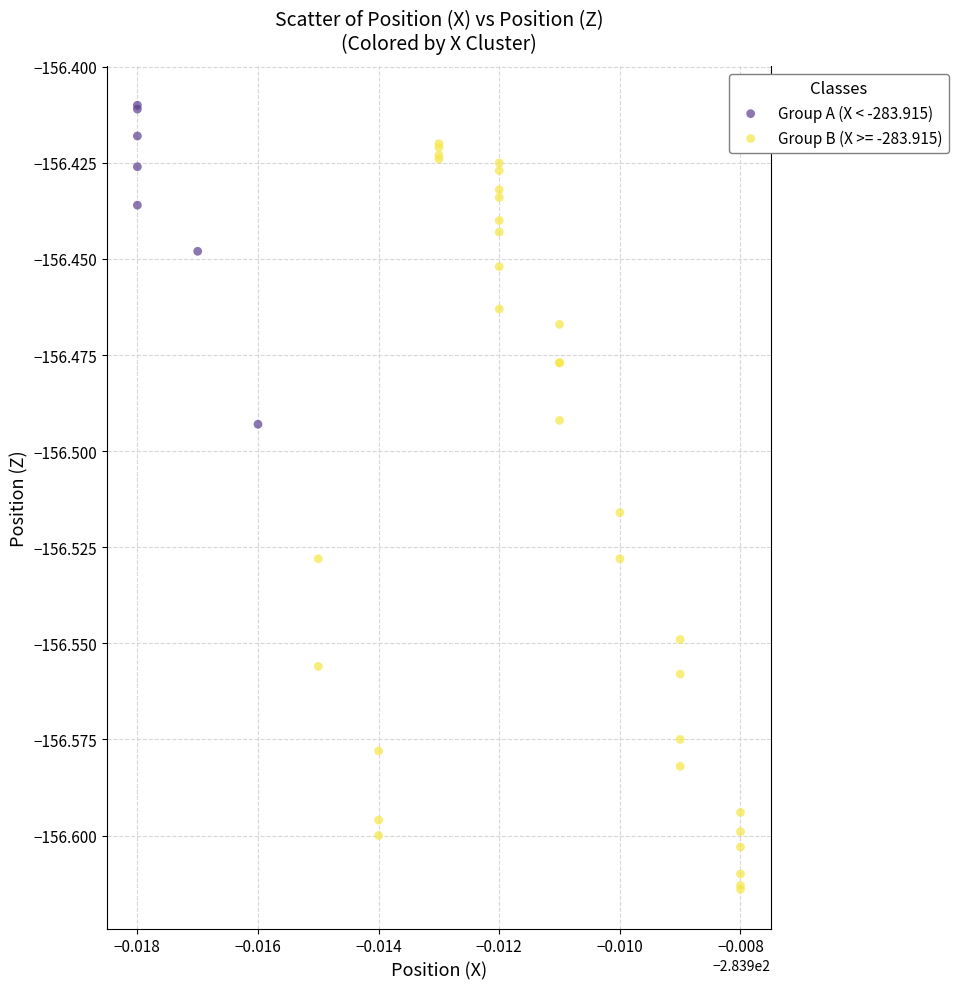

Which series has the widest spread of Y values?

Group B (X >= -283.915)